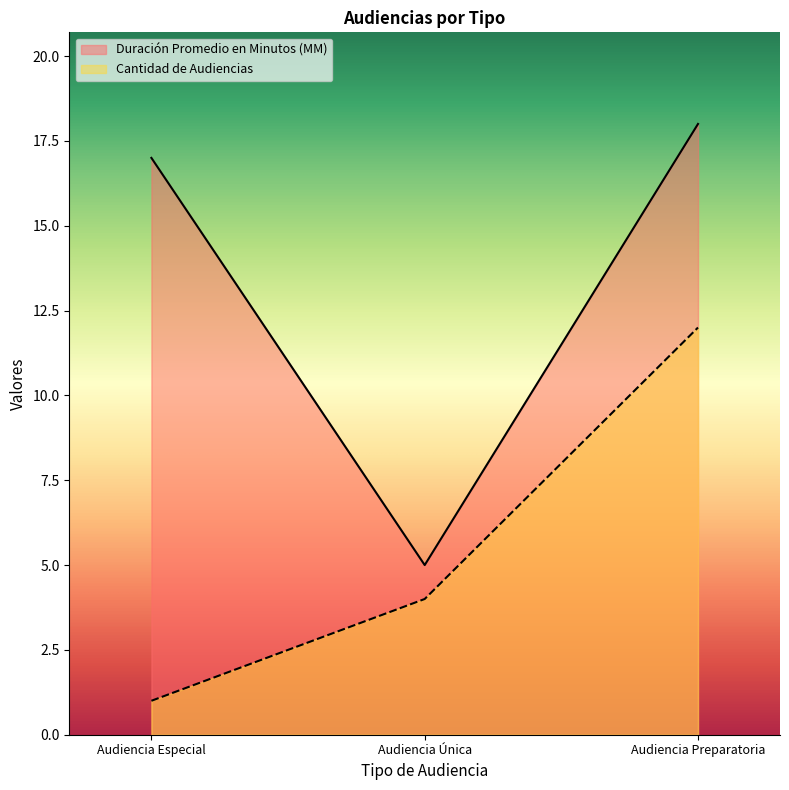

What is the sum of the Cantidad de Audiencias values at Audiencia Preparatoria and Audiencia Especial?

13